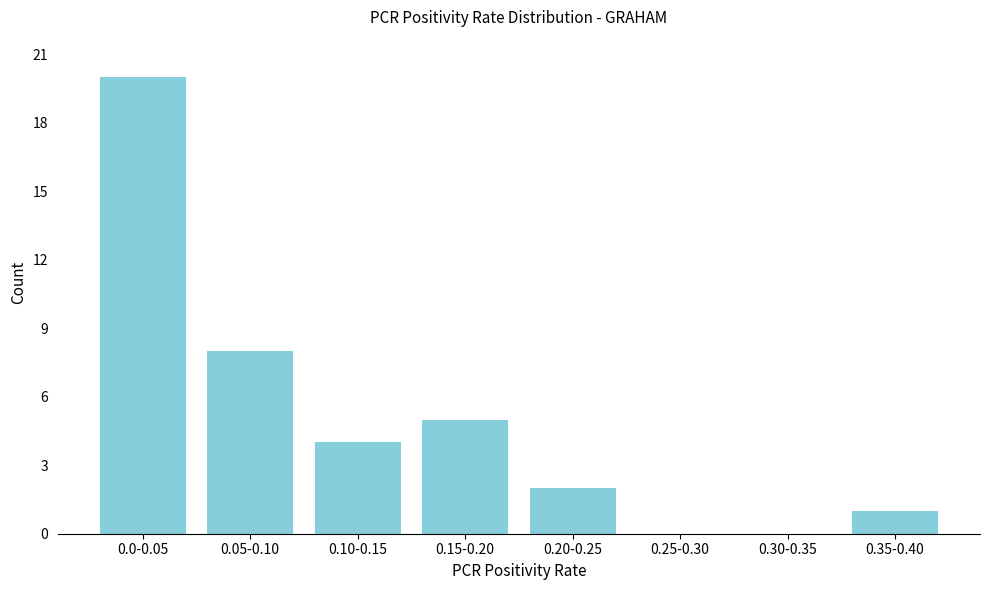

Reading left to right, transcribe all the data shown in this chart.

0.0-0.05=20	0.05-0.10=8	0.10-0.15=4	0.15-0.20=5	0.20-0.25=2	0.25-0.30=0	0.30-0.35=0	0.35-0.40=1